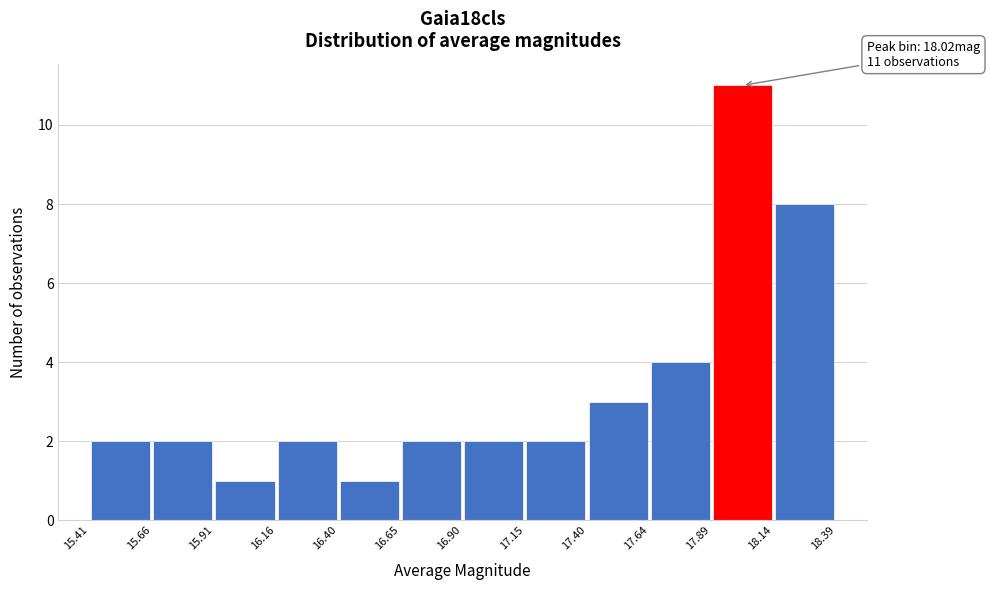

Which range on the x-axis has the tallest bar?

17.89 to 18.14